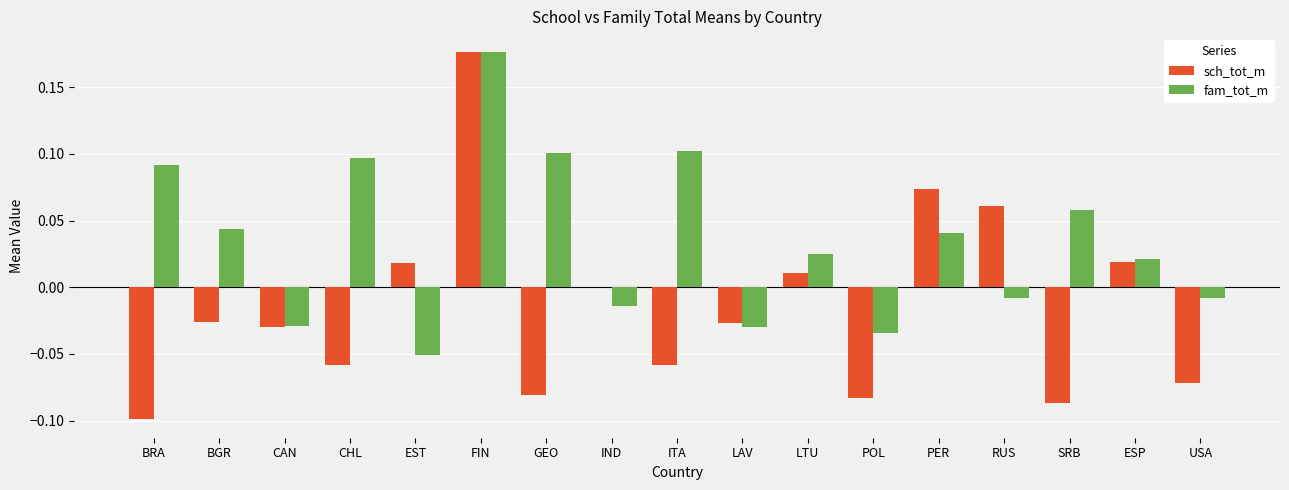

Which category has the highest value across all series?

FIN